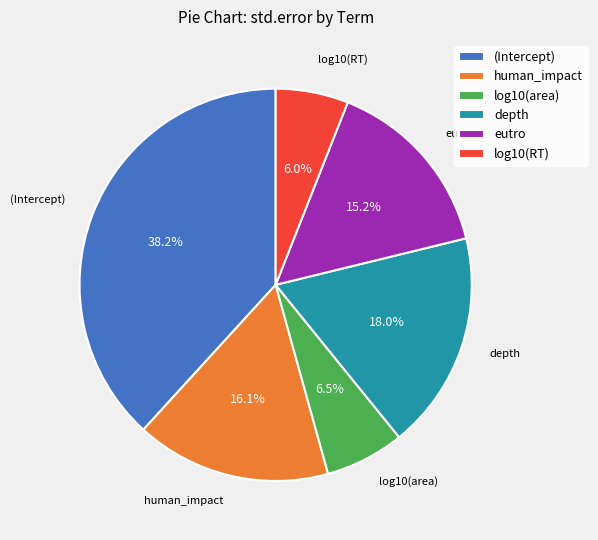

How many segments does this pie chart have?

6